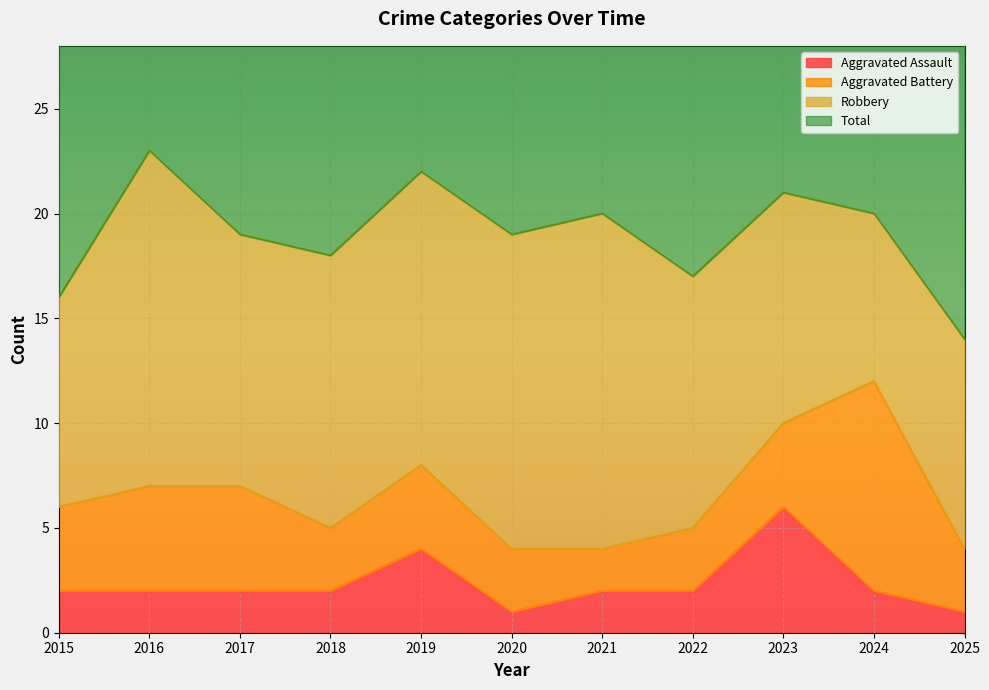

What is the maximum value for Aggravated Assault?

6